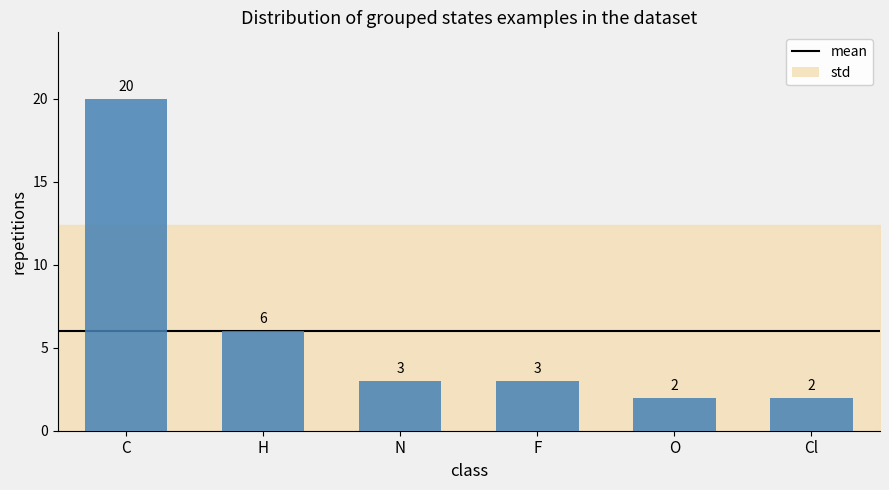

Between C and F, which is larger?

C